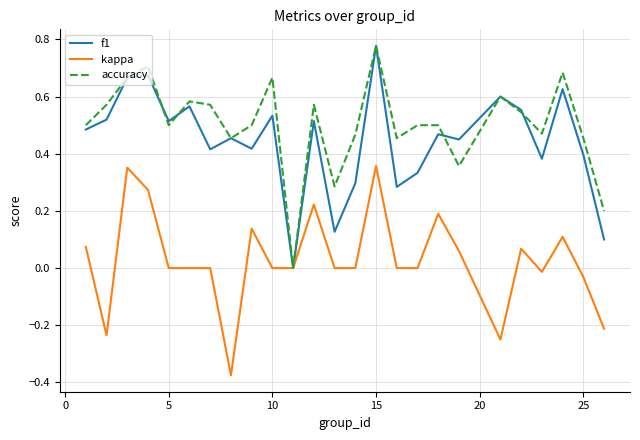

In kappa, how many points are higher than both neighbors (excluding endpoints)?

7